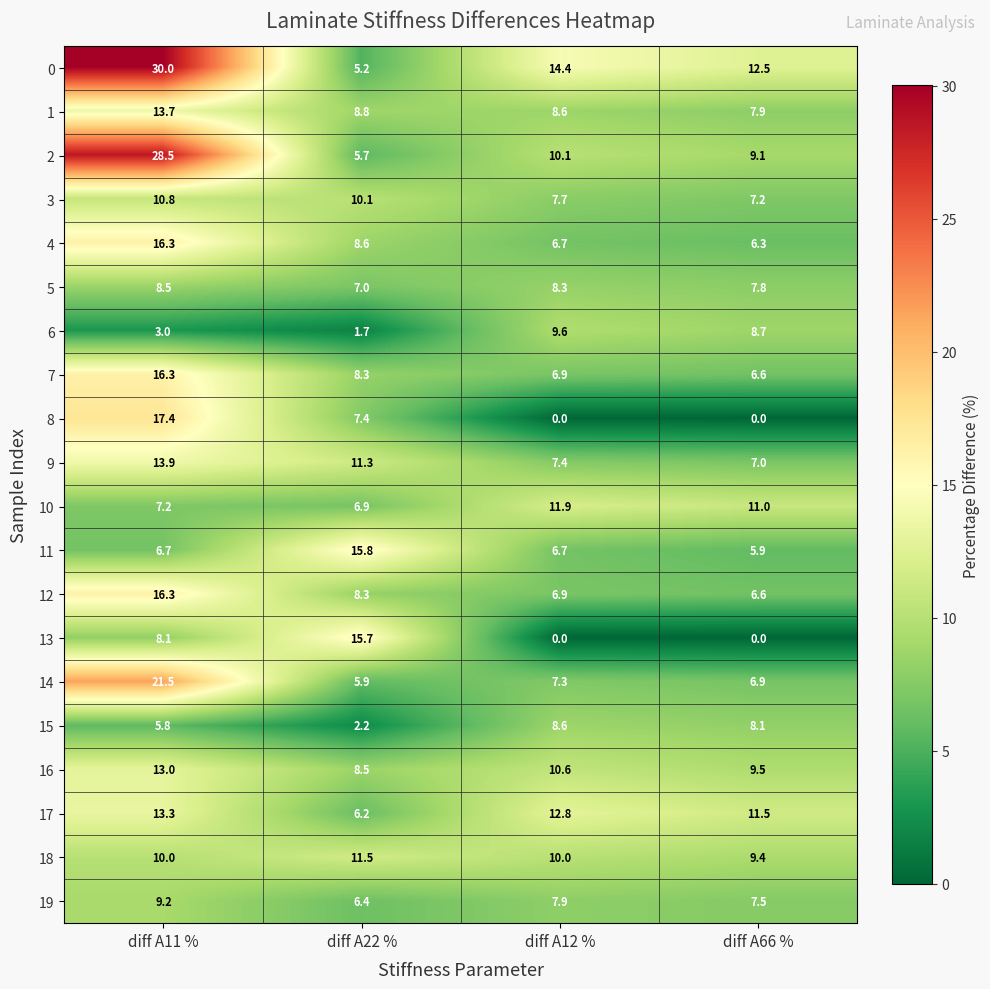

Rank the categories by 14 value from highest to lowest.

diff A11 %, diff A12 %, diff A66 %, diff A22 %